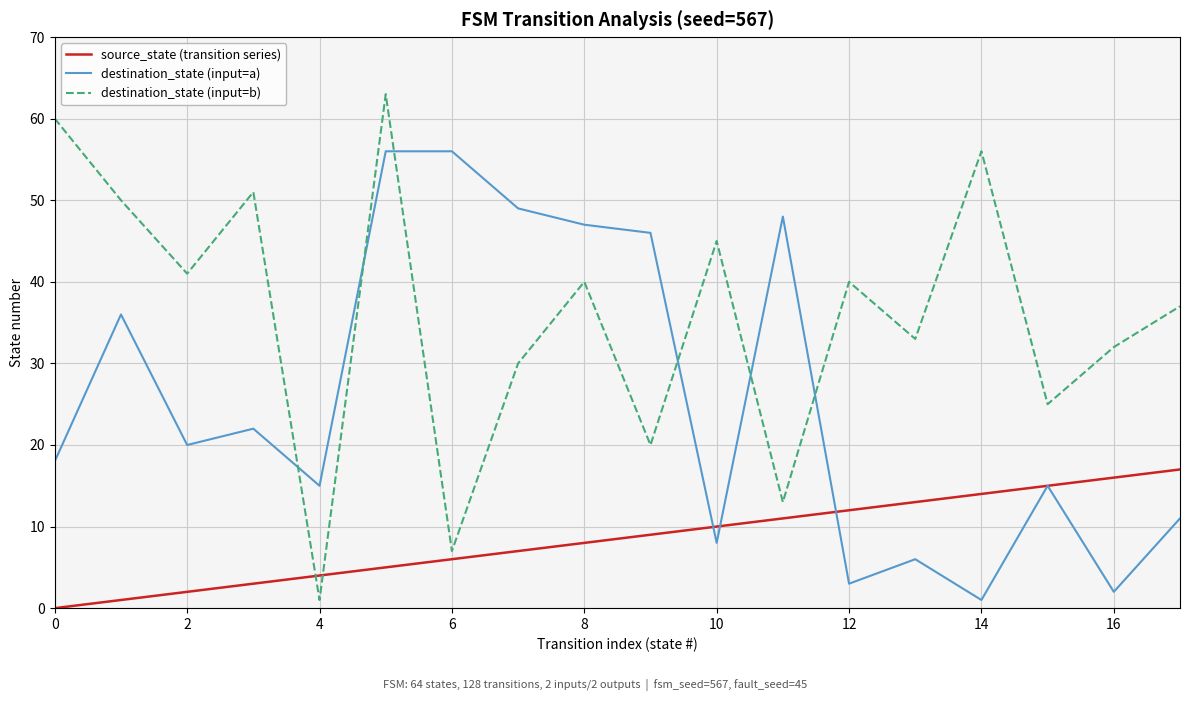

At how many categories does at least one series exceed 24?

17